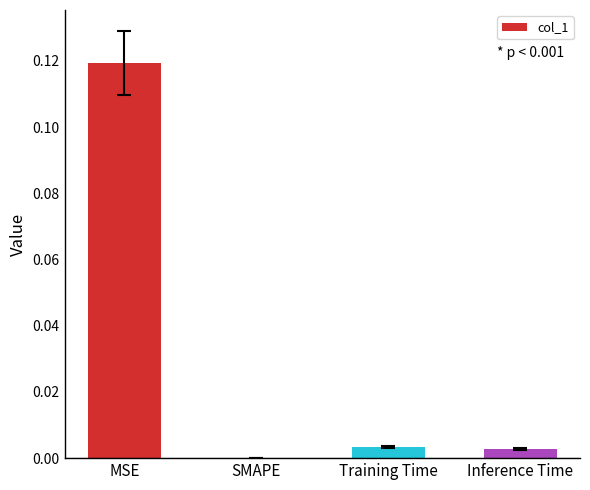

At which label is the value closest to 0?

SMAPE